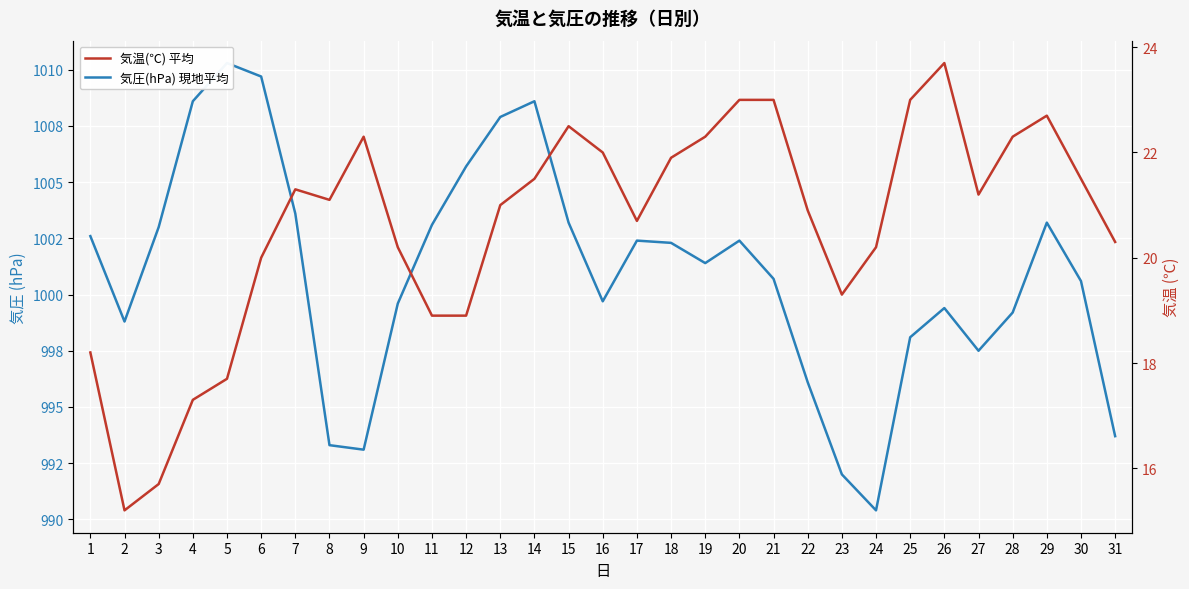

Is this an area chart (filled region under the line)?

No